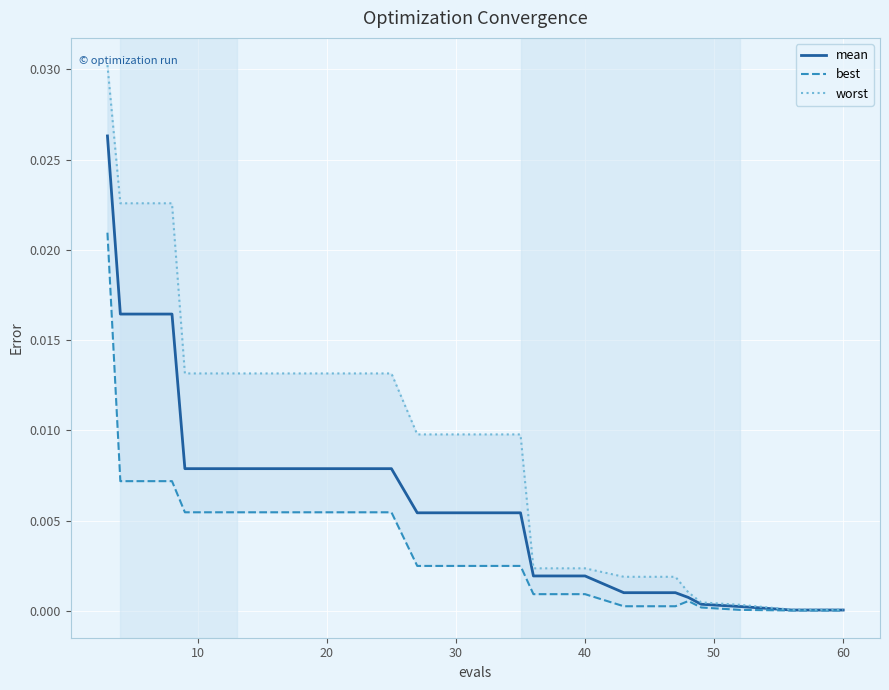

The mean series shows 0.0 at 16. True or false?

False